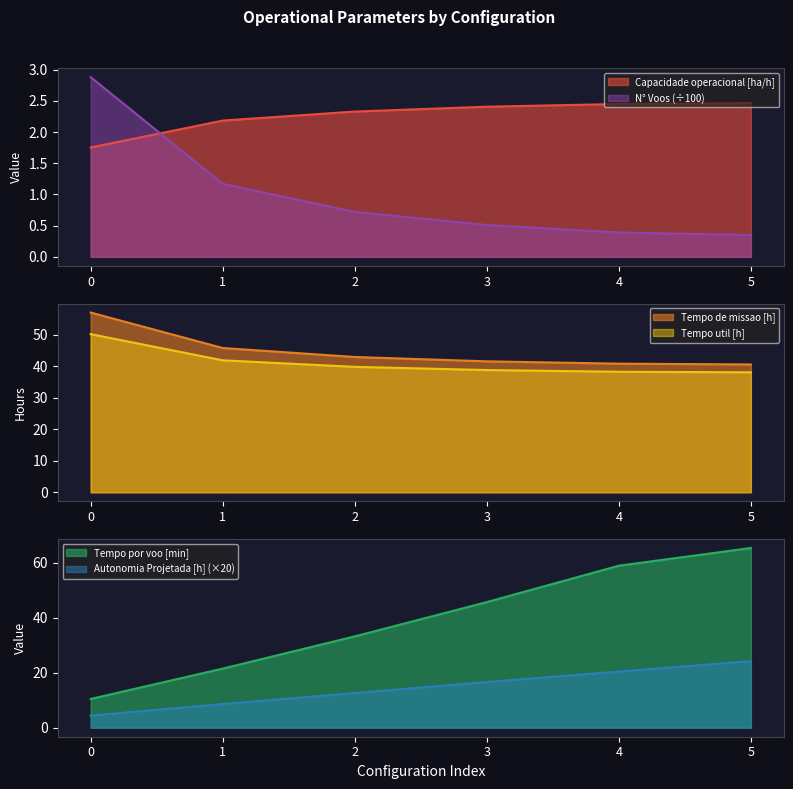

The value of Tempo por voo [min] at 2 is 8.4. True or false?

False